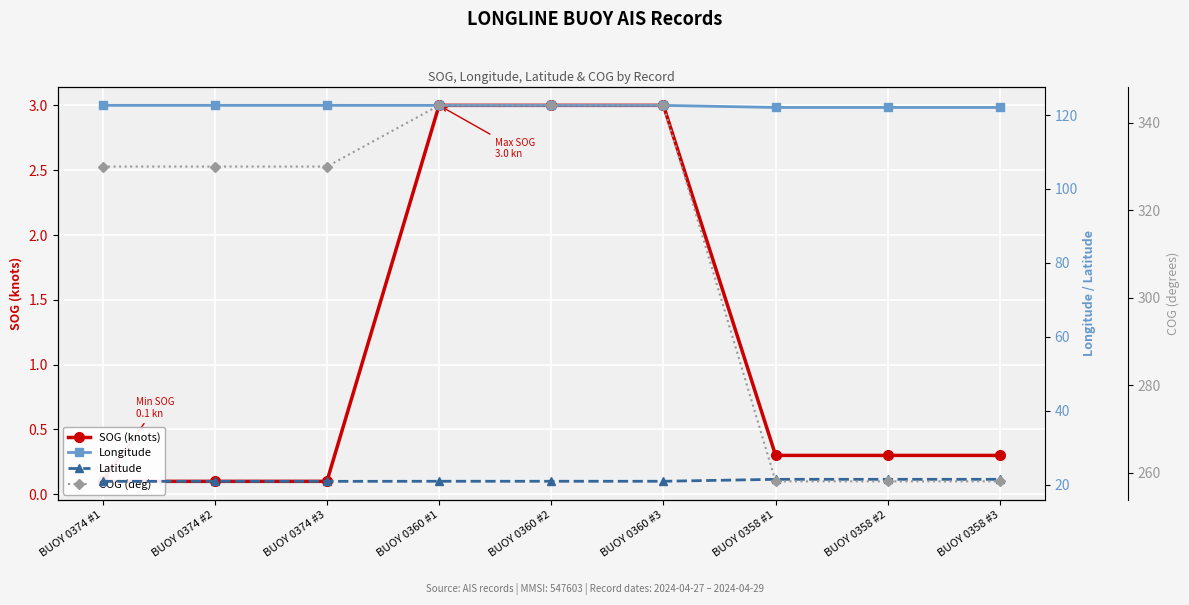

True or false: SOG (knots) and COG (deg) cross at least once.

False